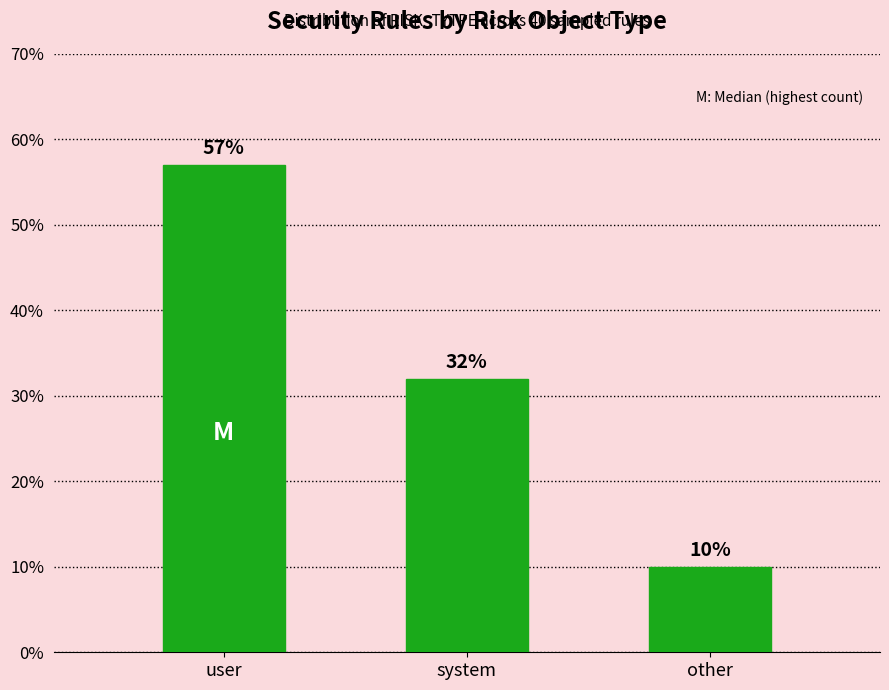

What is the change in value from system to other?

-22